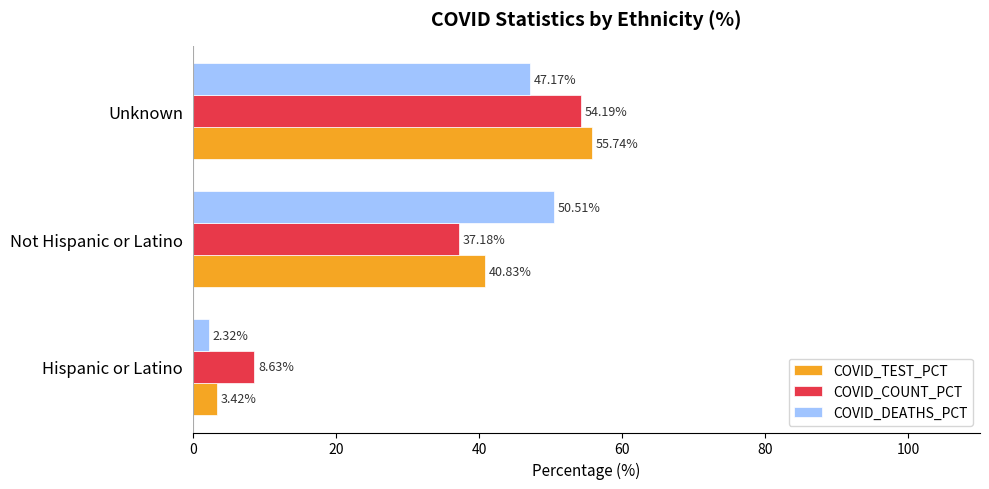

What is the average value of the COVID_COUNT_PCT series?

33.3